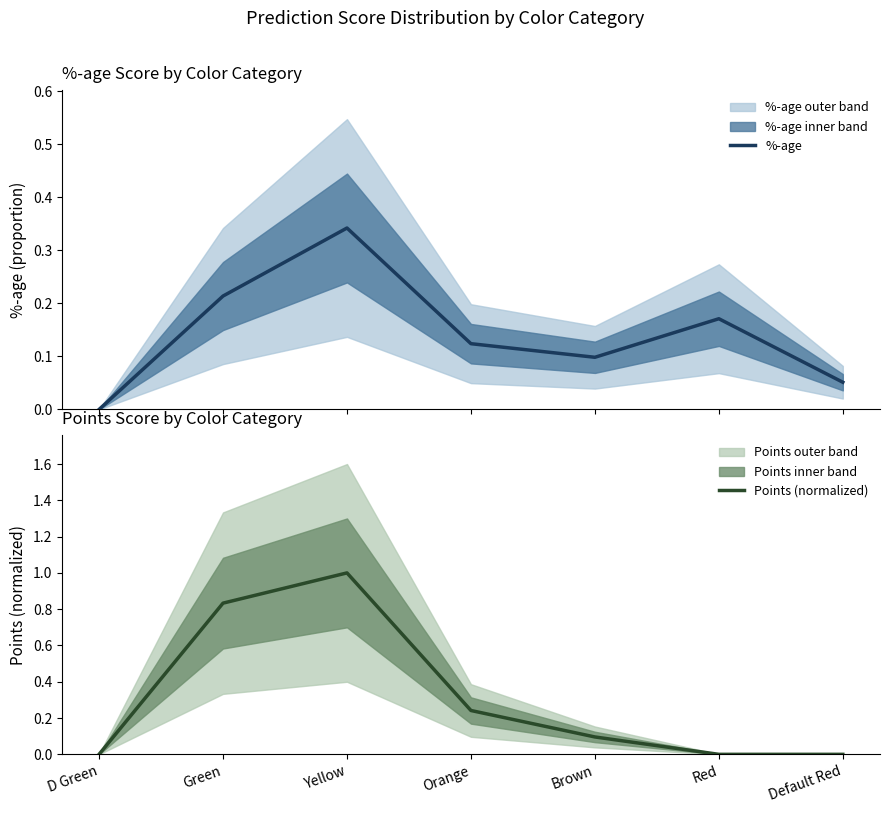

At how many categories does at least one series exceed 0?

6